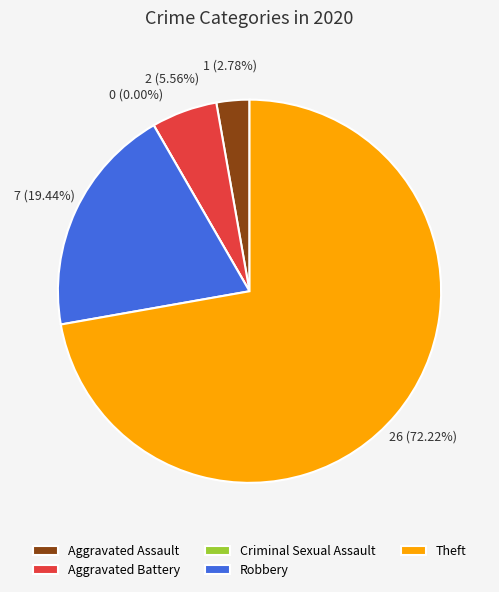

Which category has the biggest portion of the pie?

Theft